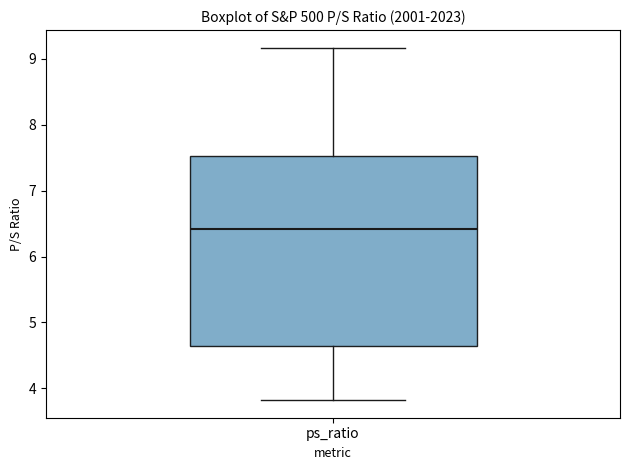

Transcribe this box plot: give where the median line is, the range the box spans, and where the two whiskers end, as read against the y-axis. The values are not printed on the chart, so give them approximately, as read against the axis.

median 6.4, box 4.6 to 7.5, whiskers 3.8 to 9.2